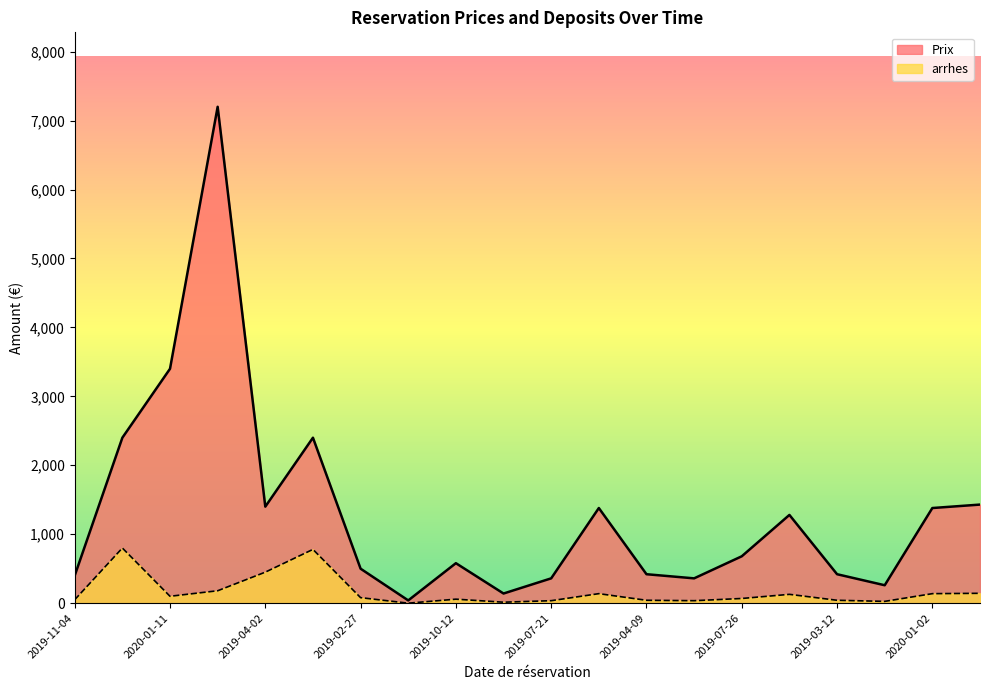

Read the arrhes value at 2019-11-04.

50